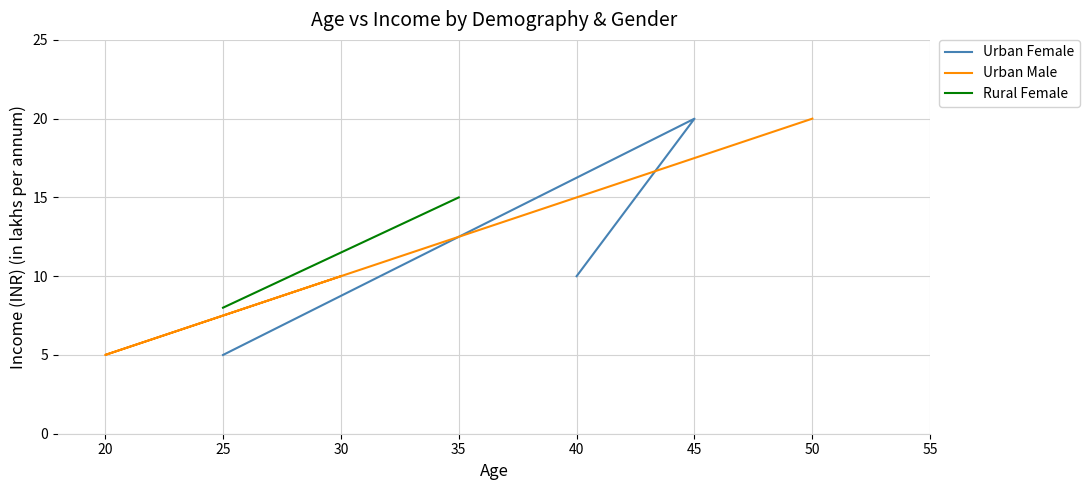

Is this an area chart (filled region under the line)?

No